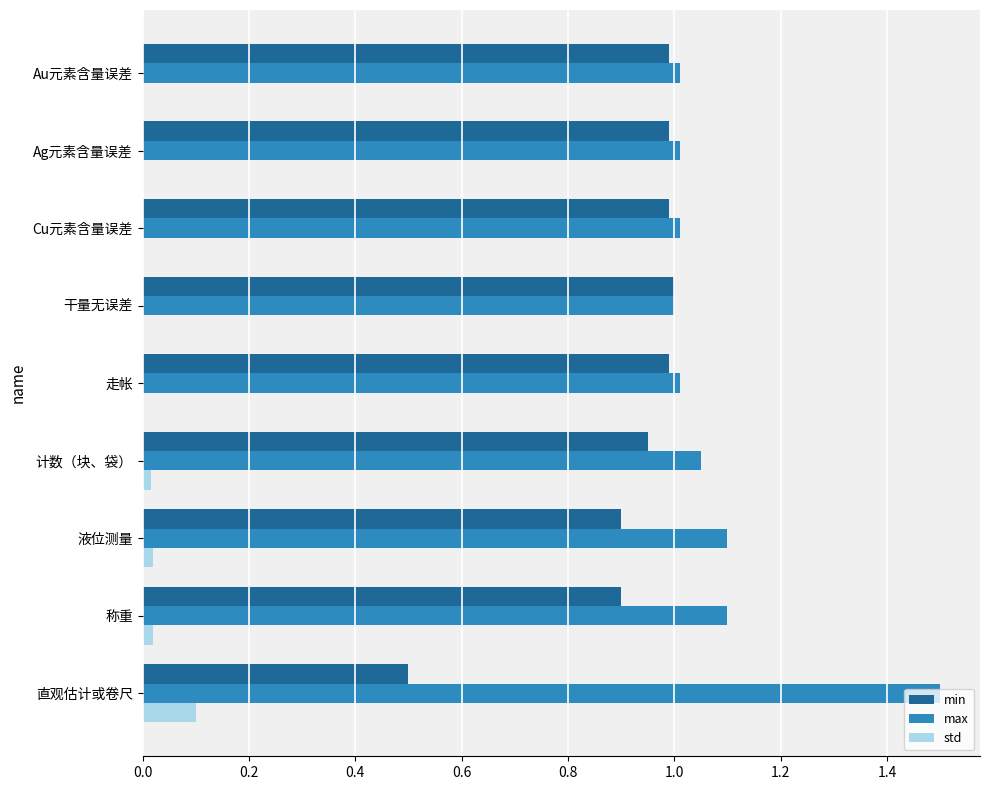

The value of std at 干量无误差 is 0.1. True or false?

False